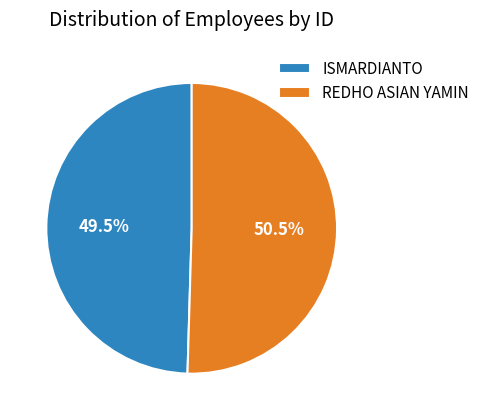

What is the largest slice in the pie chart?

REDHO ASIAN YAMIN